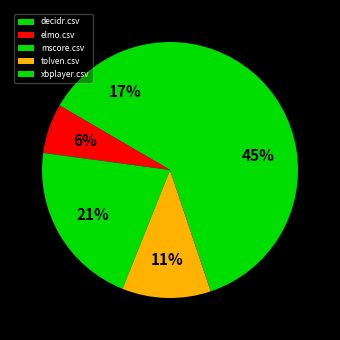

True or false: tolven.csv accounts for 11% of the total.

True